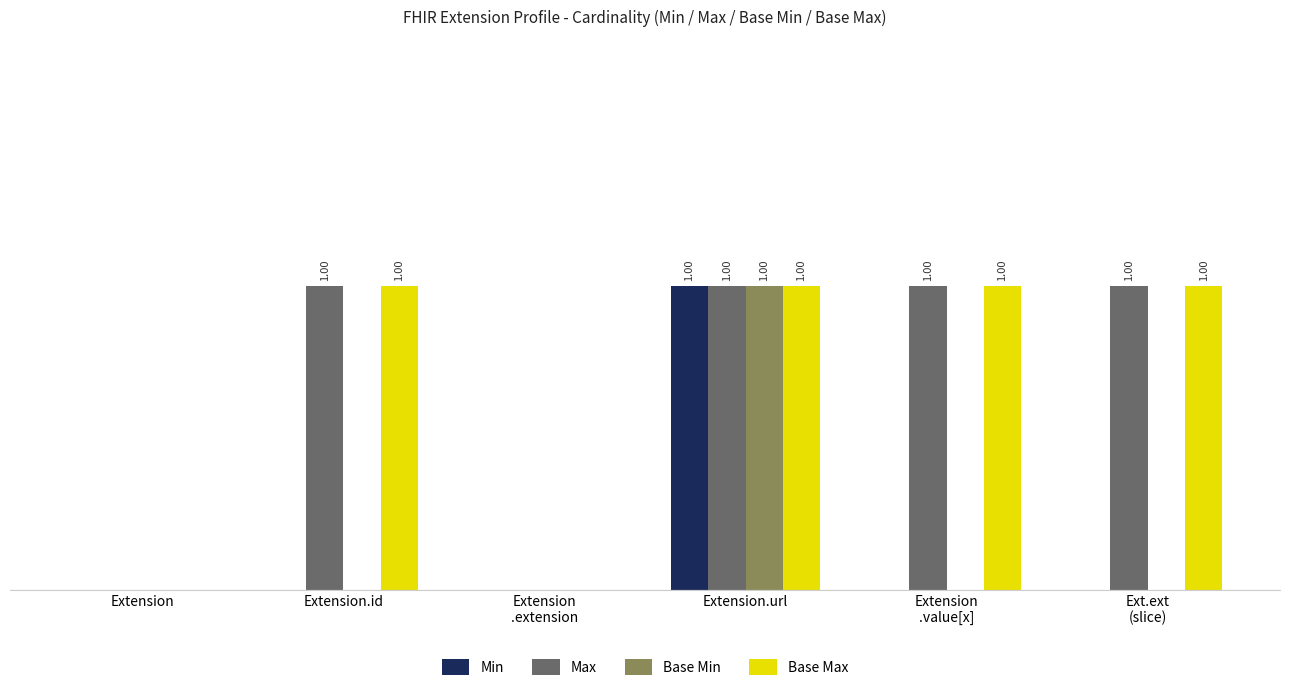

At how many categories does at least one series exceed 0?

4